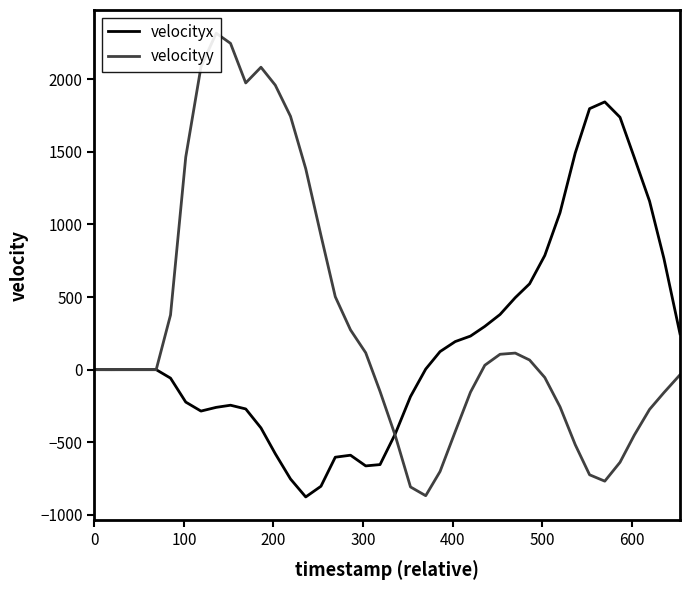

What are all the series names shown in the legend?

velocityx, velocityy